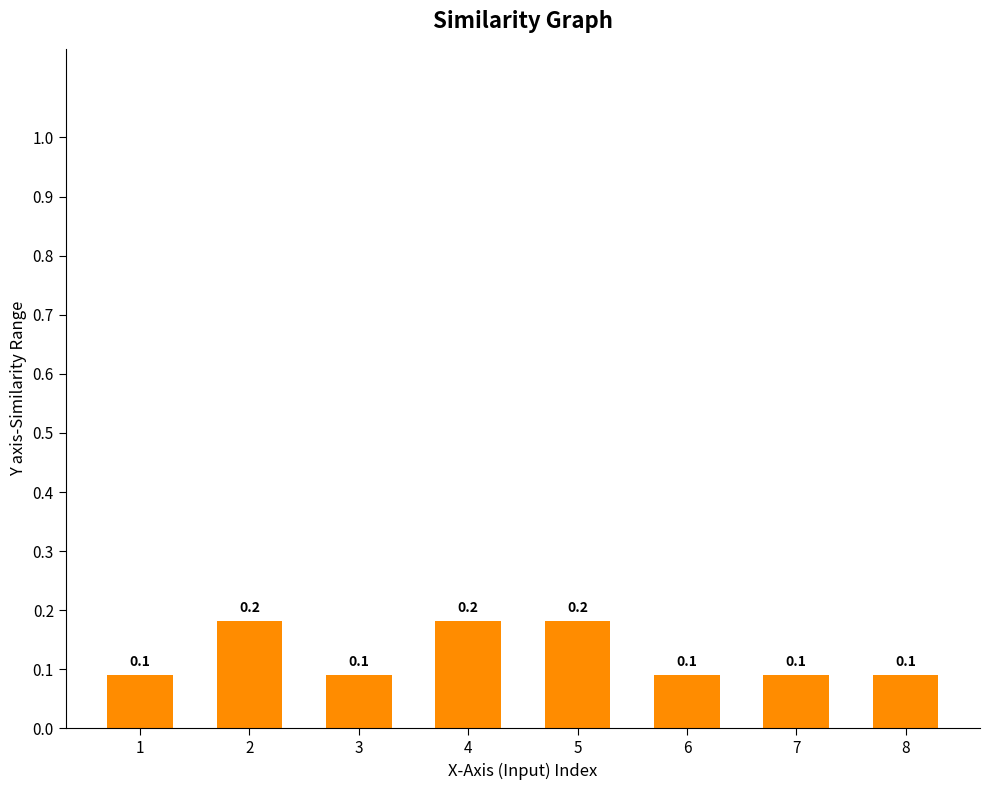

What is the value of the 4th bar from the left?

0.2